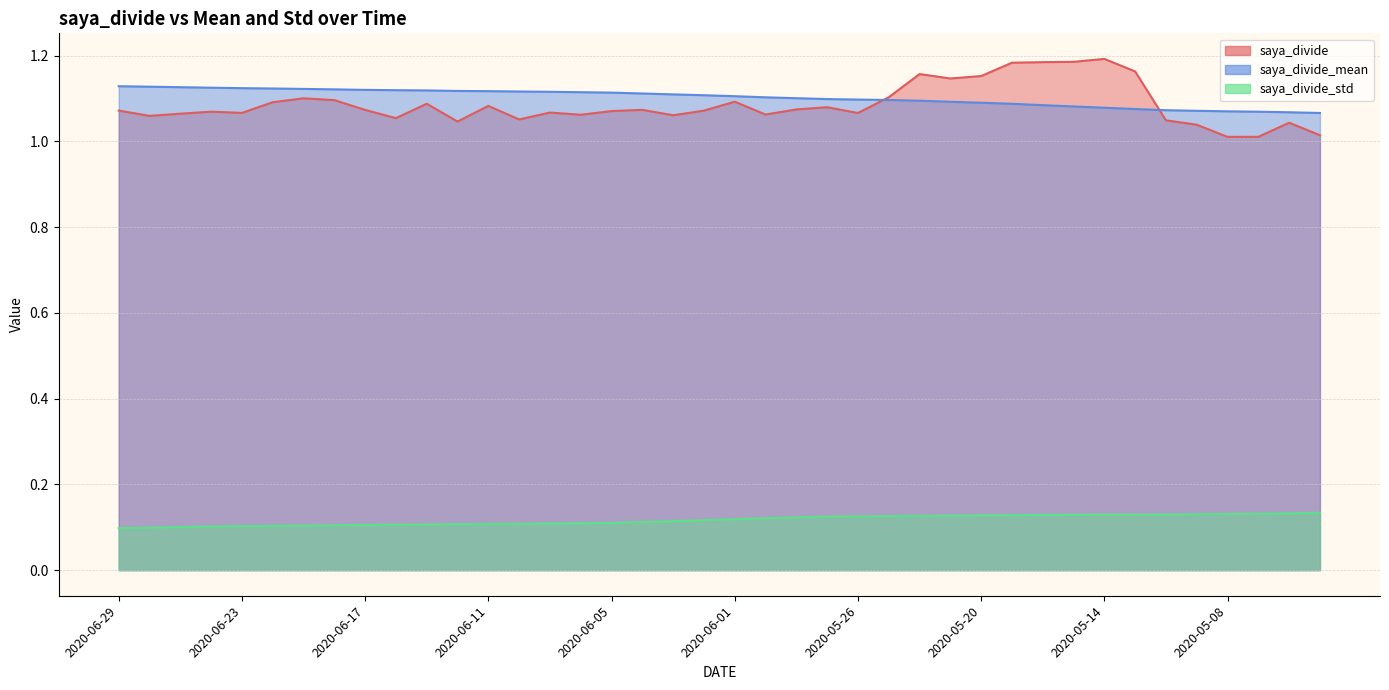

Is it true that saya_divide equals 1.1 at 2020-06-22?

True